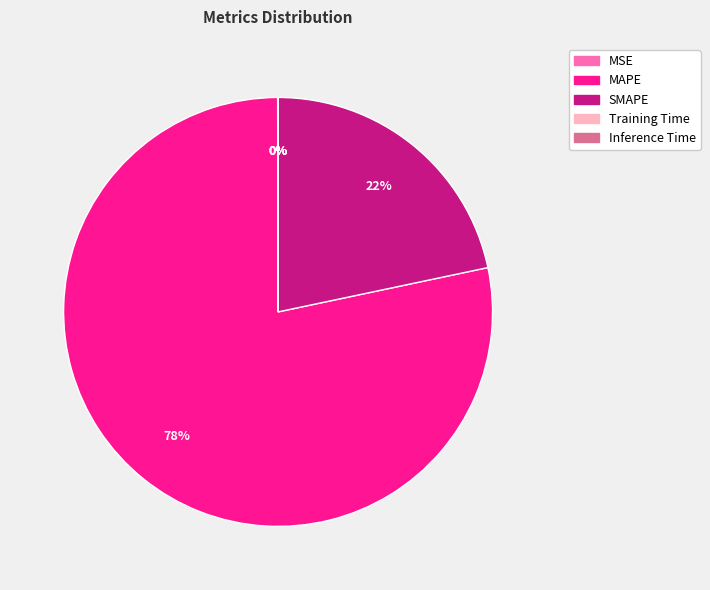

What percentage is the SMAPE slice, to the nearest percent?

22%